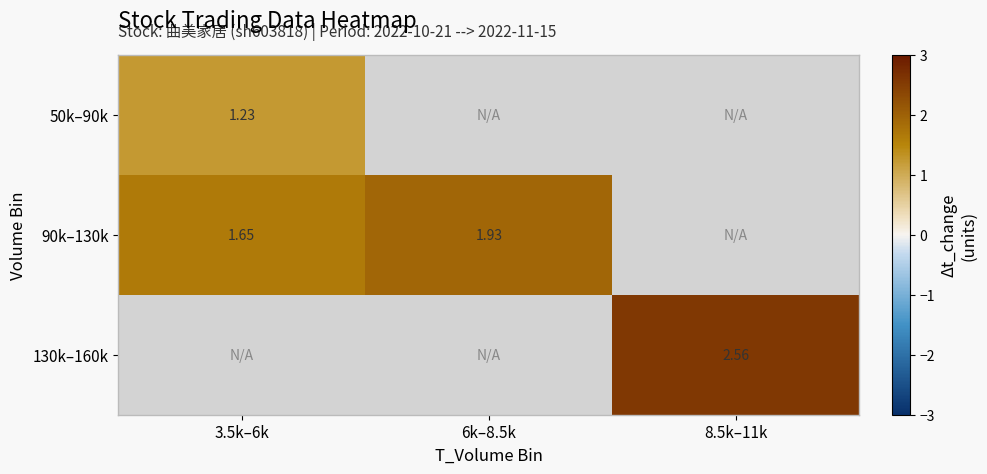

Is the value of 50k–90k at 3.5k–6k greater than the value of 130k–160k at 8.5k–11k?

No